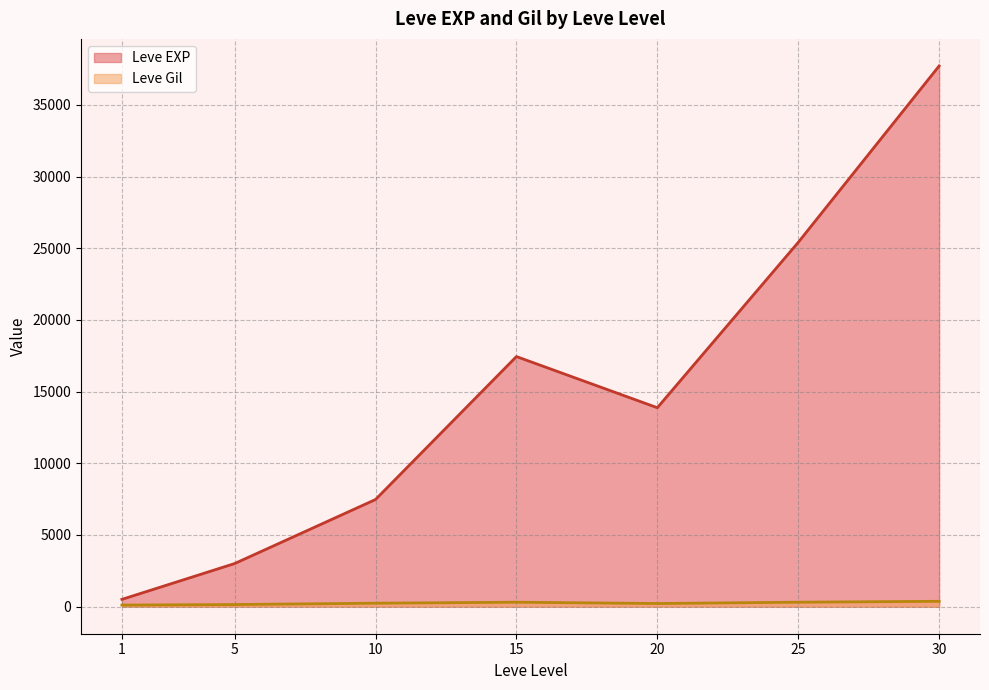

What is the average value of the Leve EXP series?

15062.9